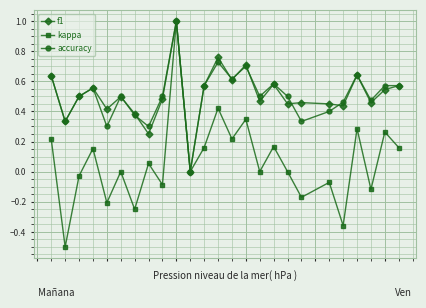

What is the maximum value for kappa?

1.0